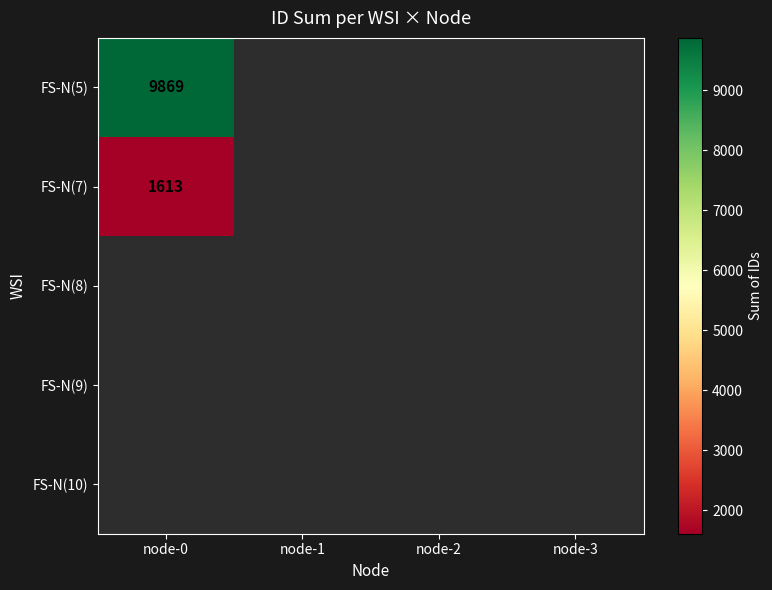

What is the smallest value displayed?

1613.0